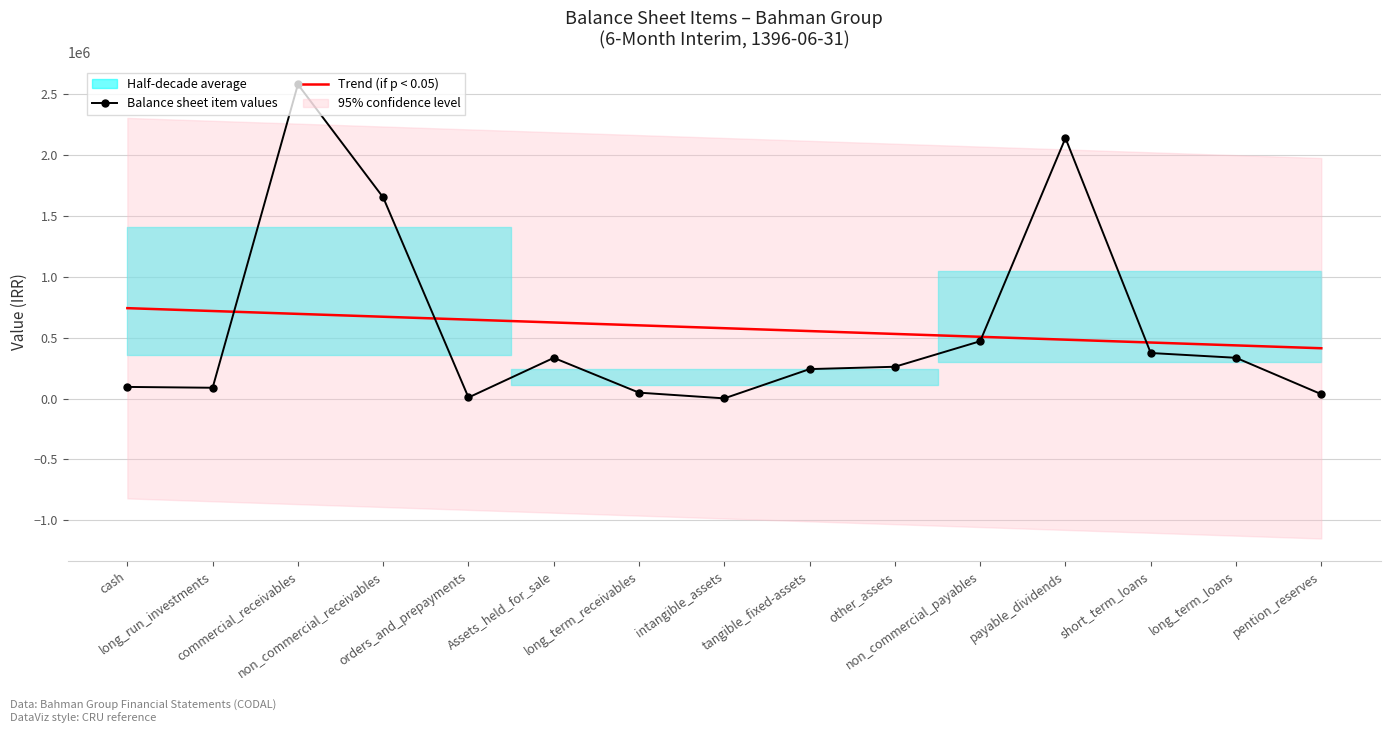

At orders_and_prepayments, list the series in order from smallest to largest.

Balance sheet item values, Trend (if p < 0.05)